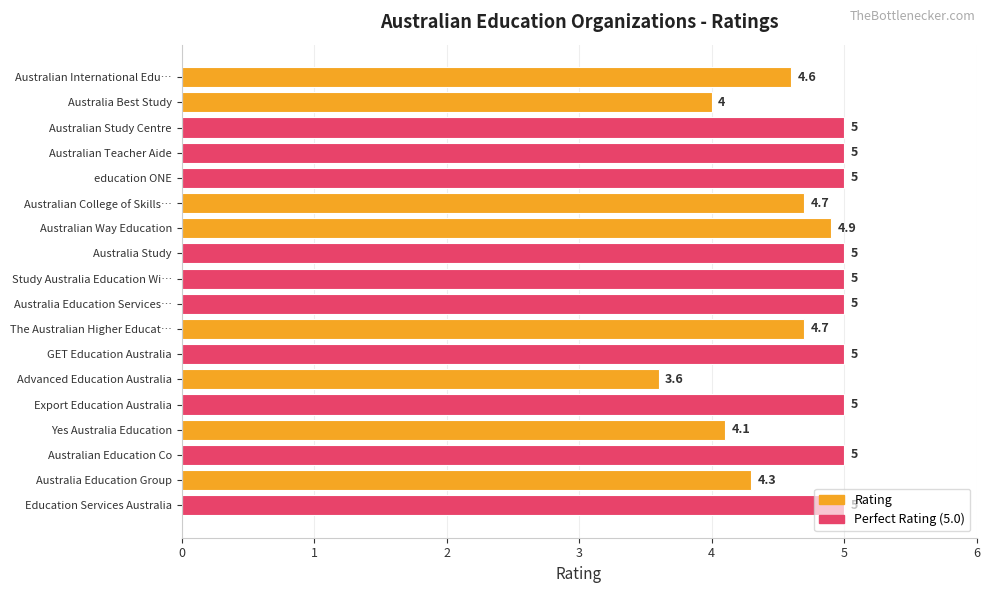

Where is the data nearest to the value 4?

Australia Best Study